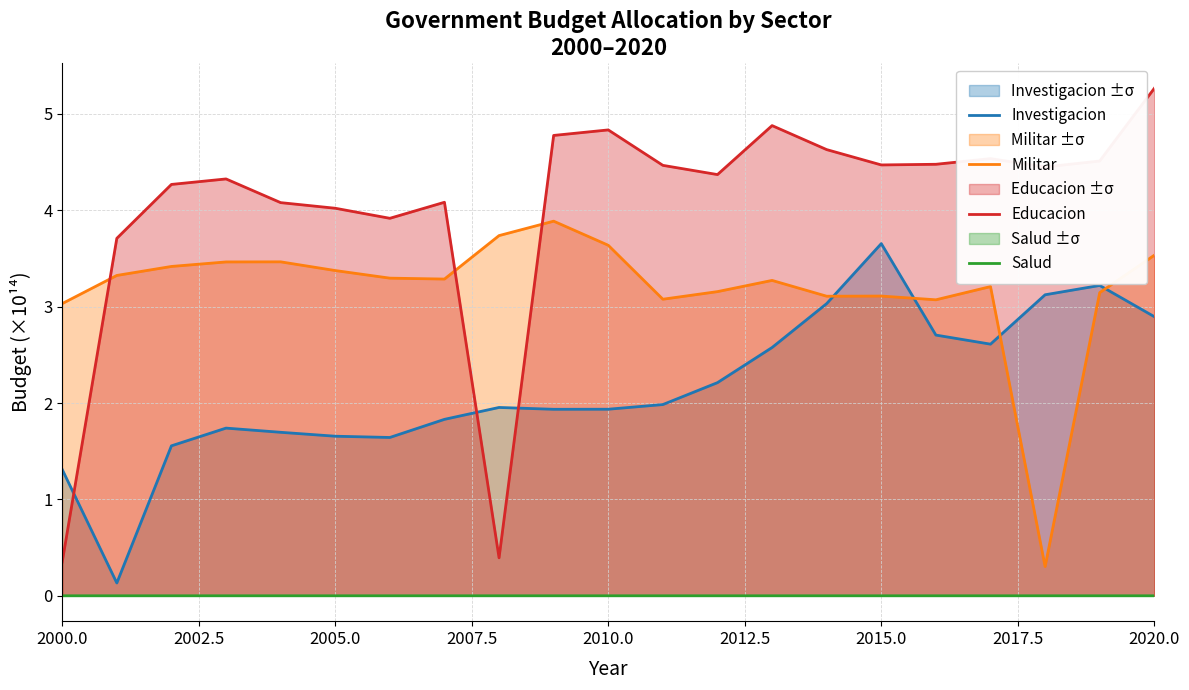

List the series in order of their overall mean, lowest first.

Salud, Investigacion, Militar, Educacion